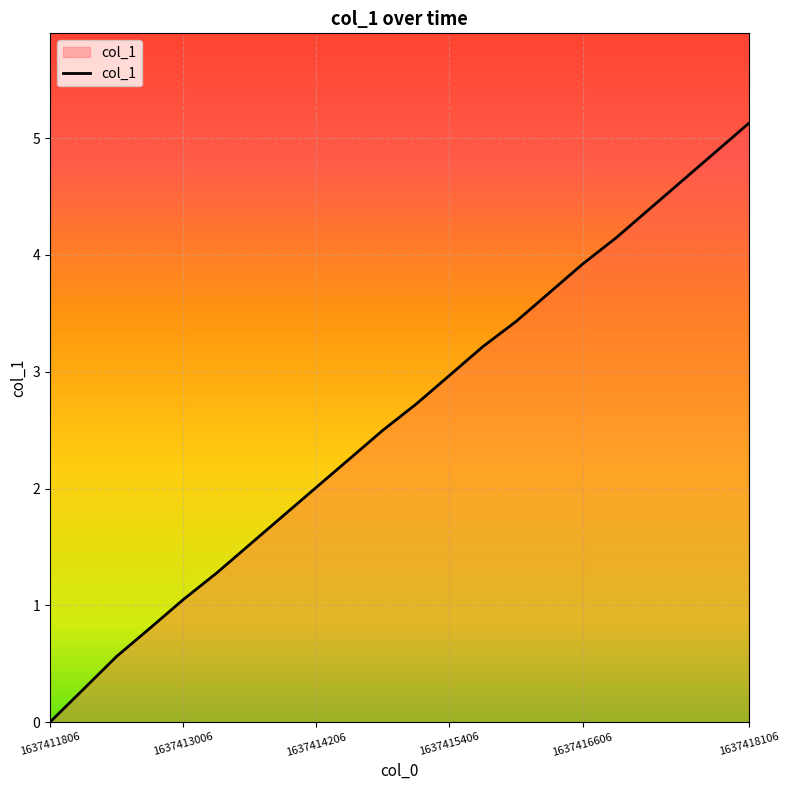

What is the difference between the maximum and minimum values?

5.1